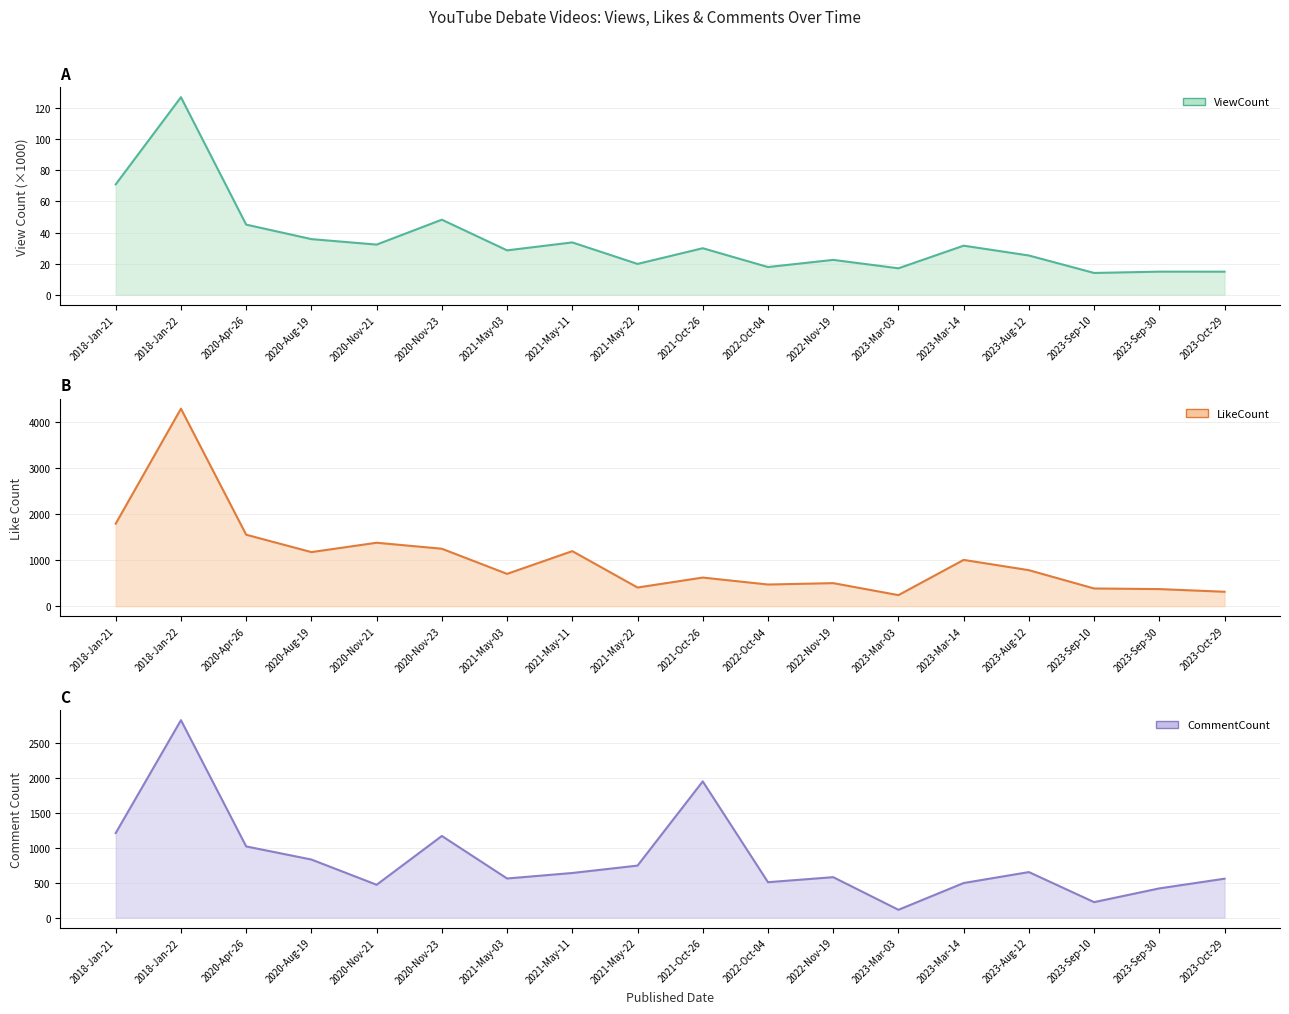

True or false: CommentCount and ViewCount cross at least once.

False